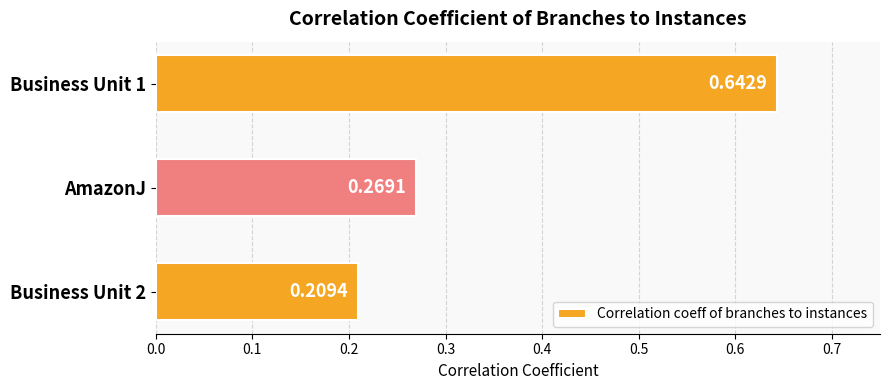

What is the average value?

0.4